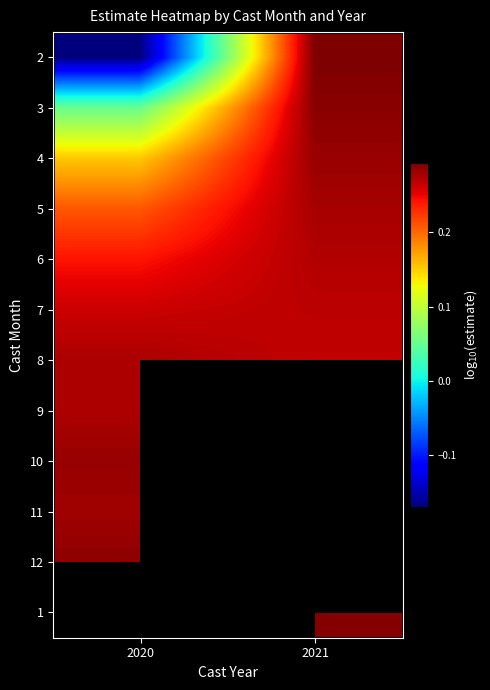

What is the spread (max minus min) of values at 2020?

0.5